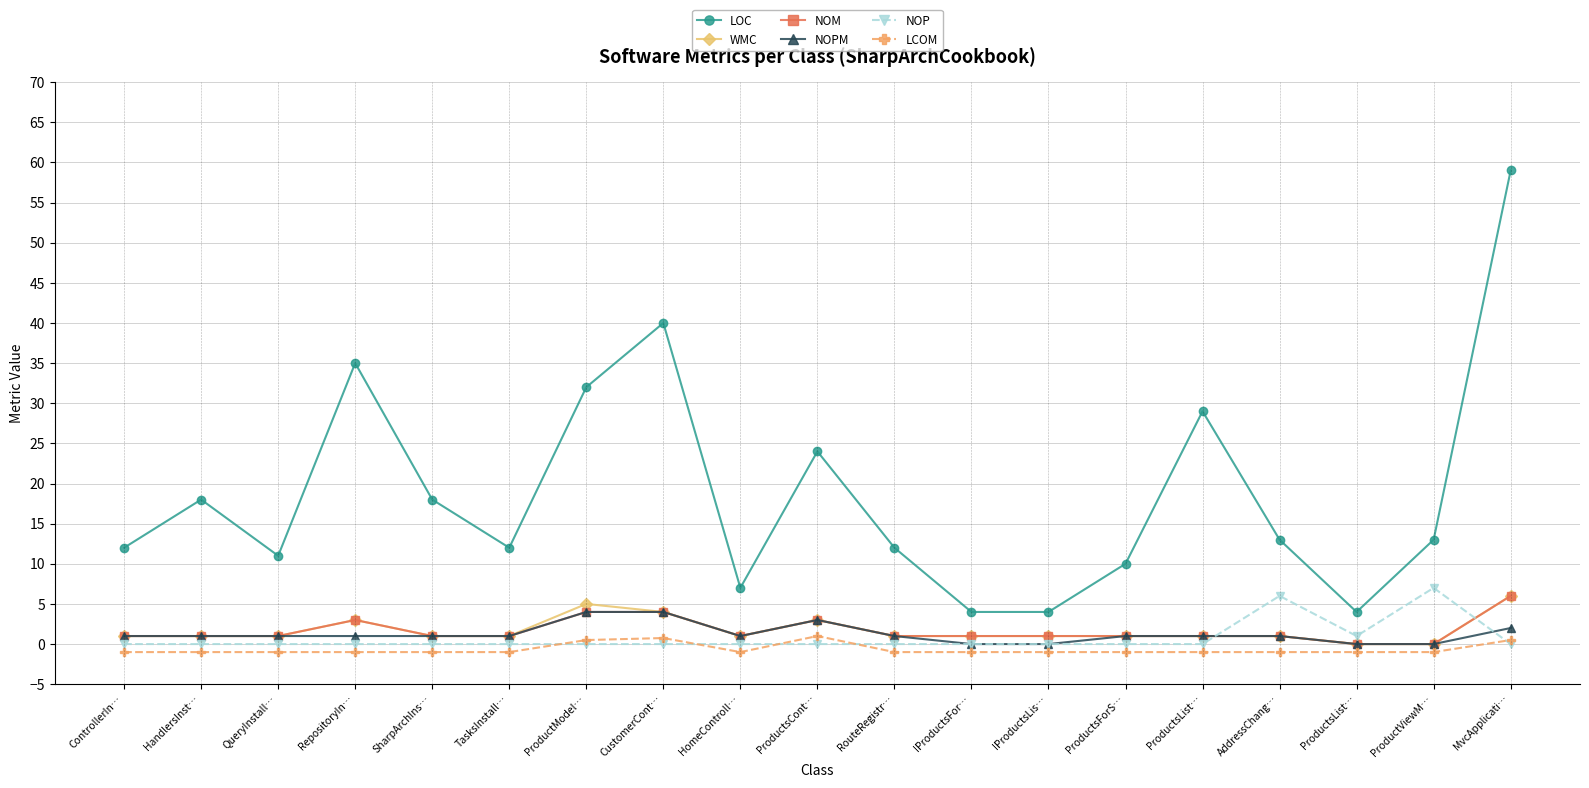

What are all the series names shown in the legend?

LOC, WMC, NOM, NOPM, NOP, LCOM